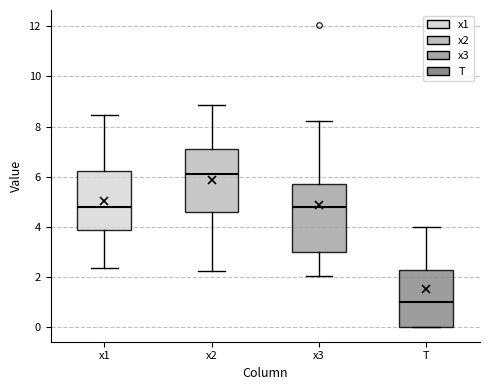

Which box has the highest median line?

x2